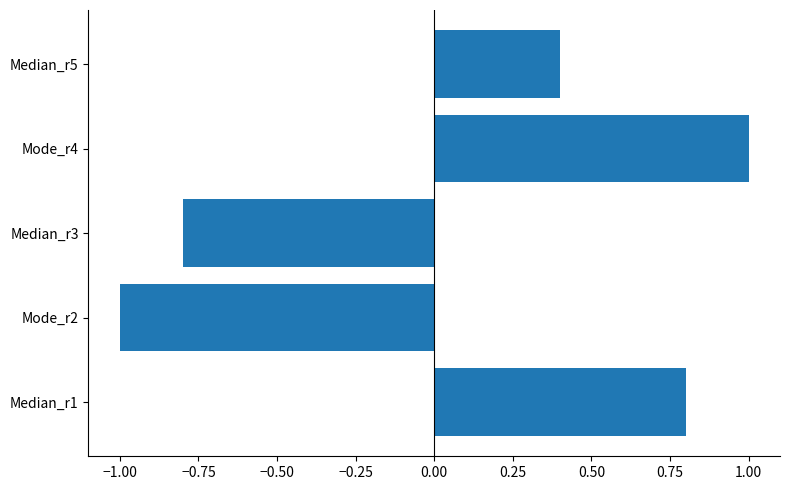

Count the number of categories in the chart.

5